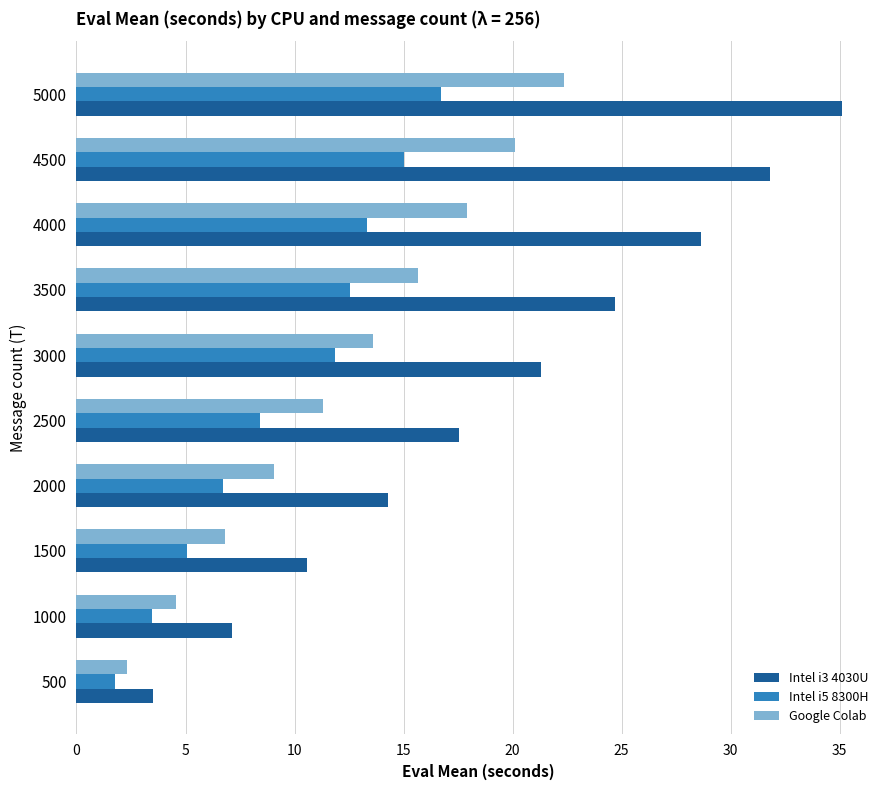

Which series has the largest range (max minus min)?

Intel i3 4030U